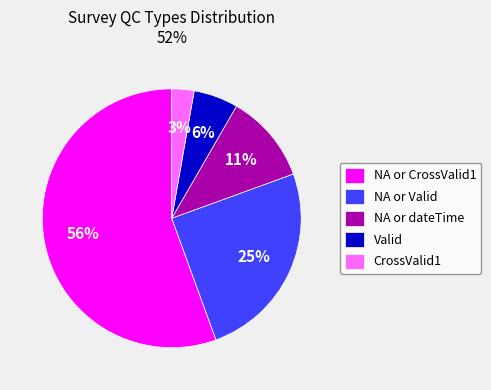

What is the largest slice in the pie chart?

NA or CrossValid1